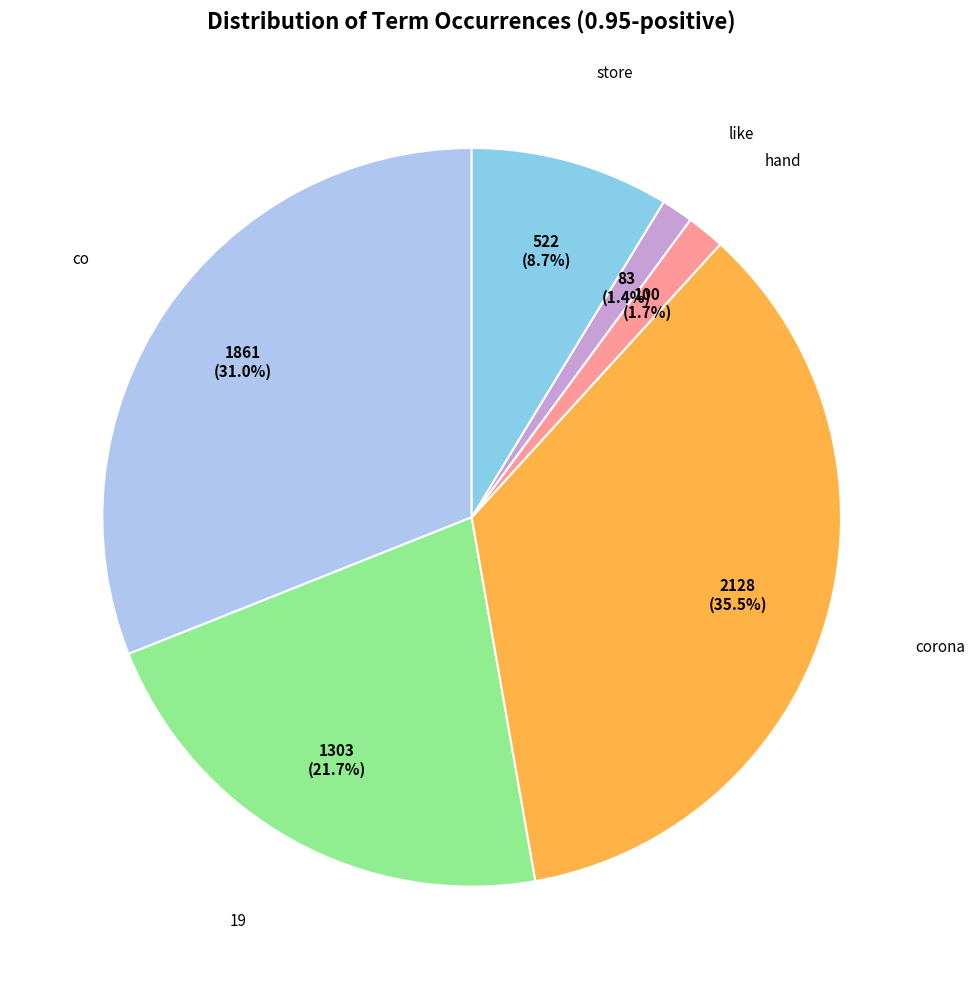

Is there a majority slice in this chart?

No